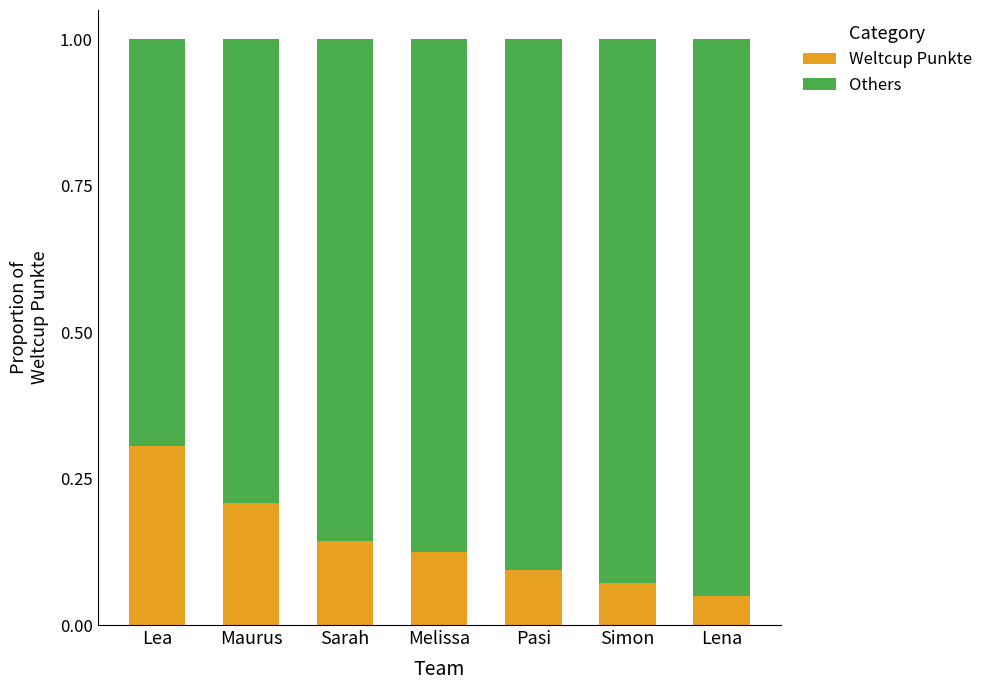

Which category has the highest value in the Weltcup Punkte series?

Lea